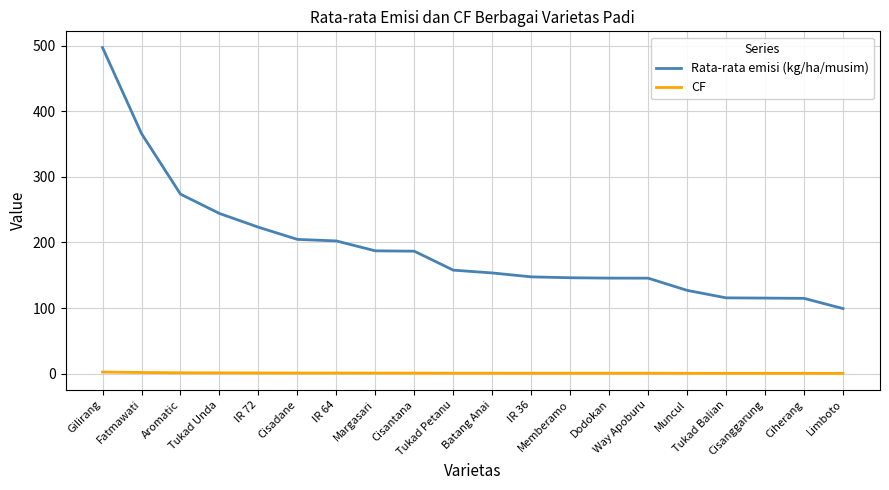

What position from the left is Gilirang?

1